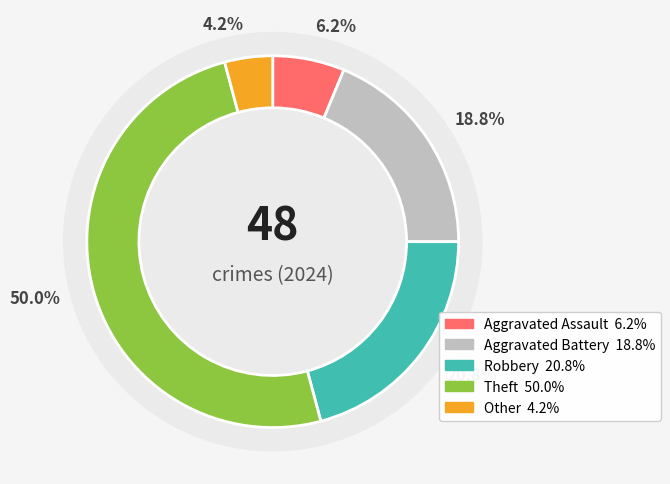

To the nearest percent, what percentage of the pie is Aggravated Assault?

6%